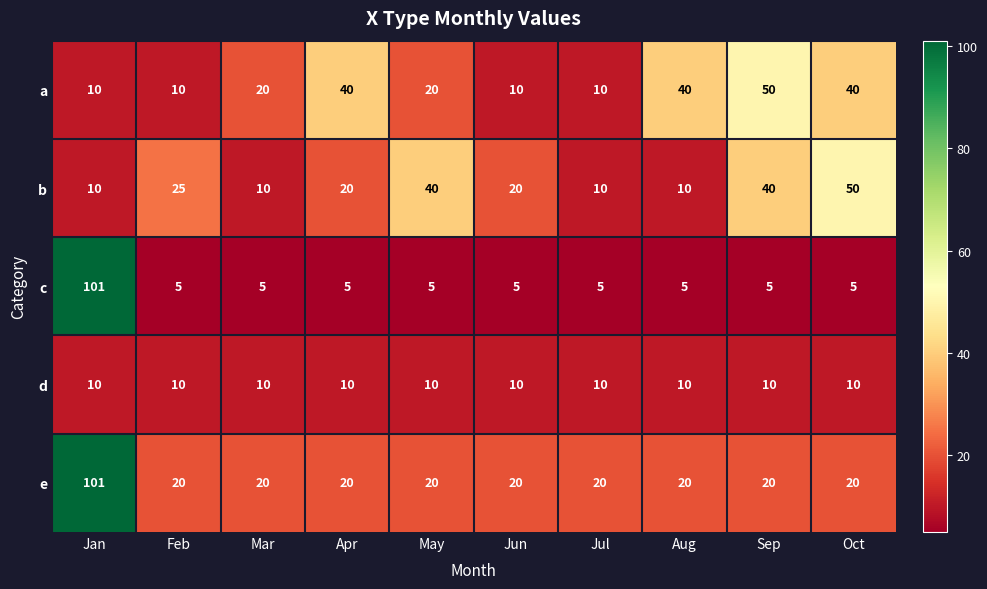

What is the minimum value shown in the chart?

5